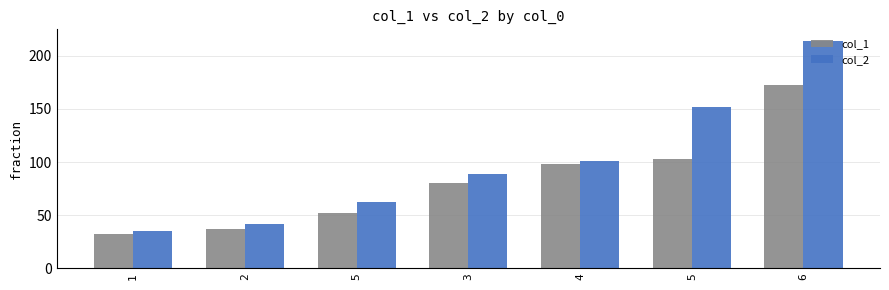

Reading left to right, extract all data points from this chart.

col_1: 1=32.1	2=37.2	5=52.3	3=79.9	4=98.0	5=102.4	6=172.4
col_2: 1=35.1	2=42.2	5=62.7	3=88.5	4=101.0	5=151.6	6=214.1